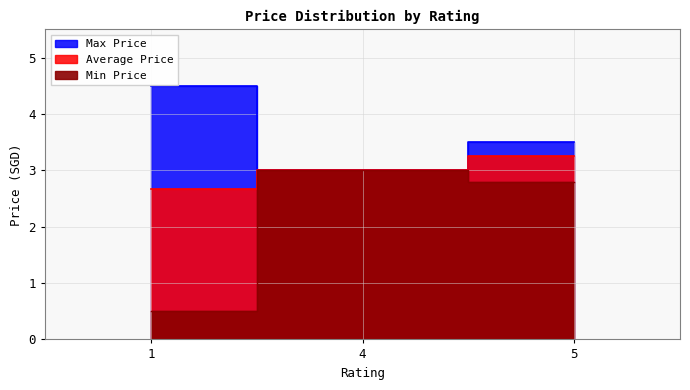

How many data points in Min Price are above 2?

2